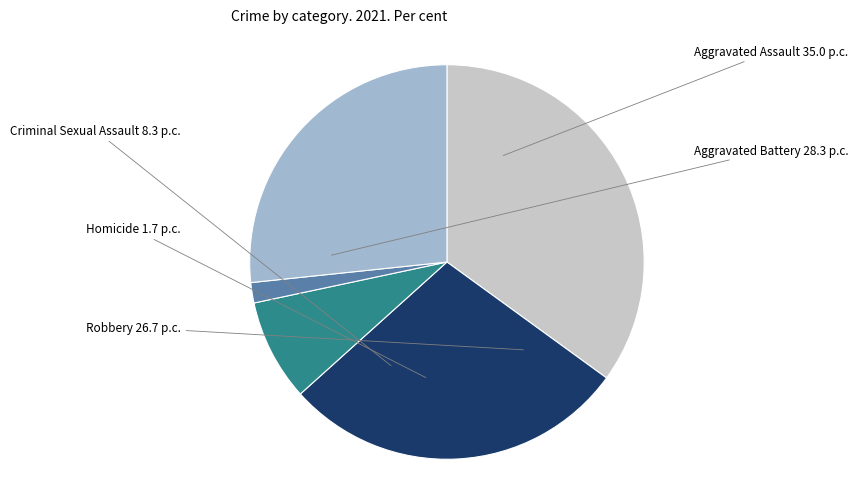

Is there a majority slice in this chart?

No